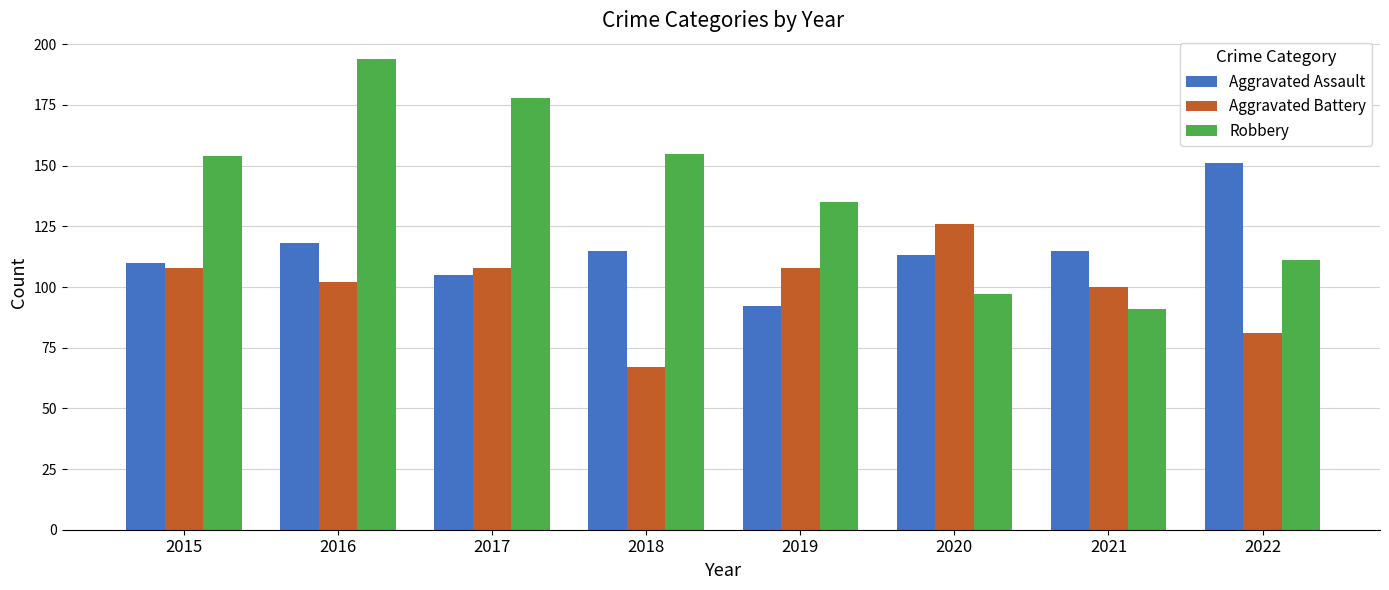

Is the value of Aggravated Battery at 2016 greater than the value of Robbery at 2017?

No